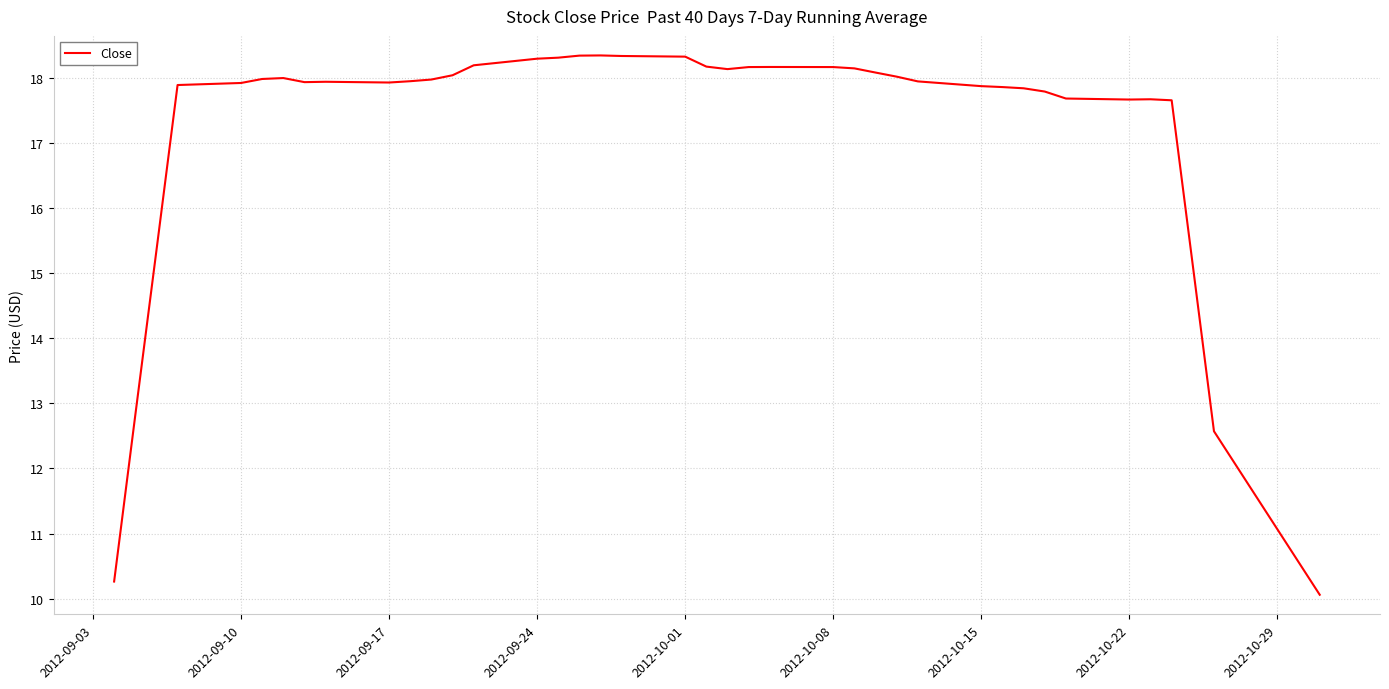

What is the smallest value displayed?

10.1